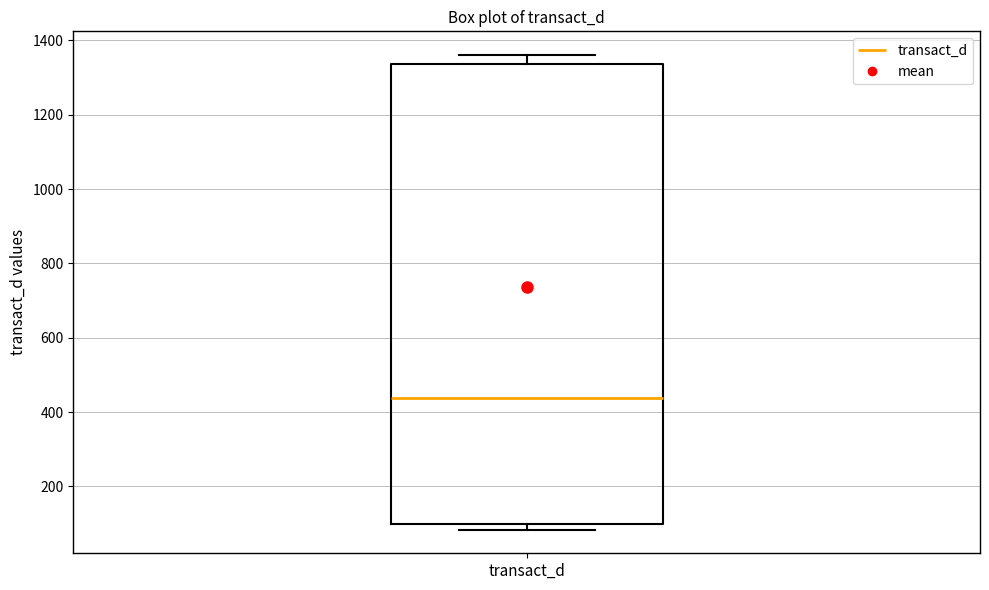

Transcribe this box plot: give where the median line is, the range the box spans, and where the two whiskers end, as read against the y-axis. The values are not printed on the chart, so give them approximately, as read against the axis.

median 440, box 100 to 1340, whiskers 80 to 1360